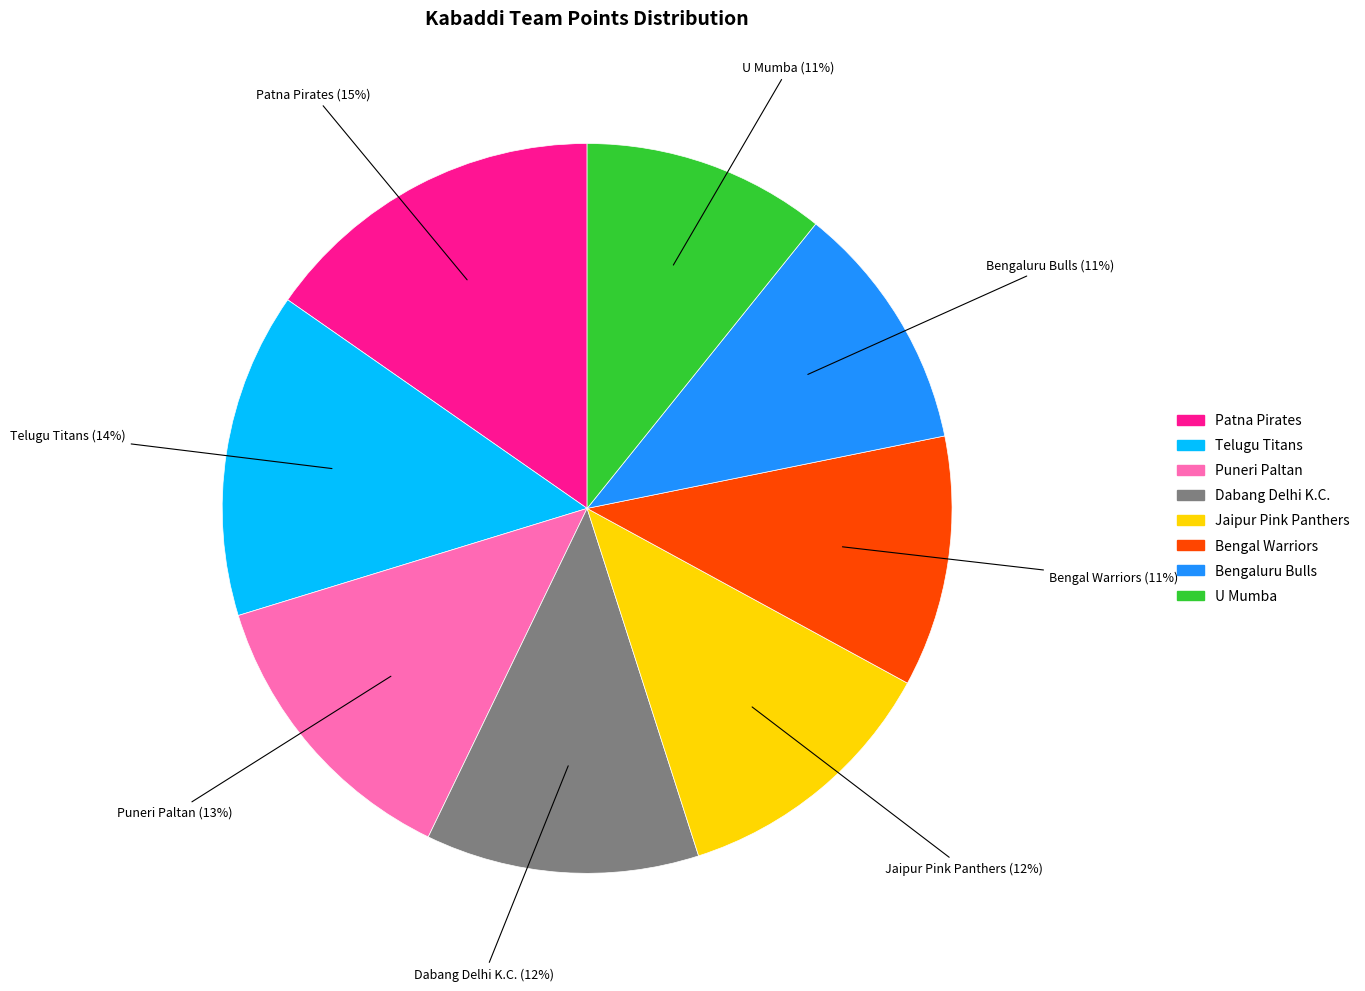

Which slice is the largest?

Patna Pirates